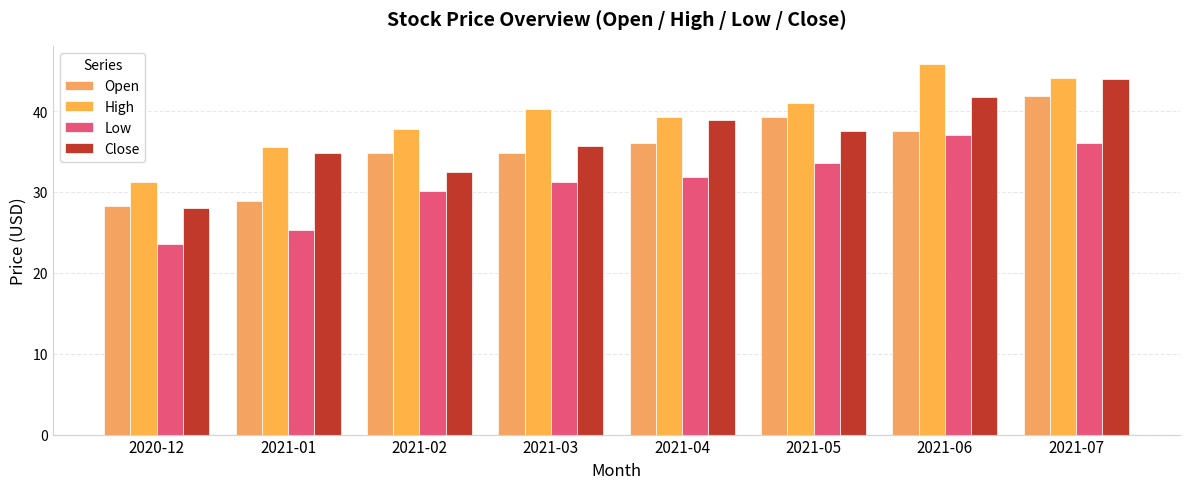

The value of Low at 2021-06 is 37.0. True or false?

True